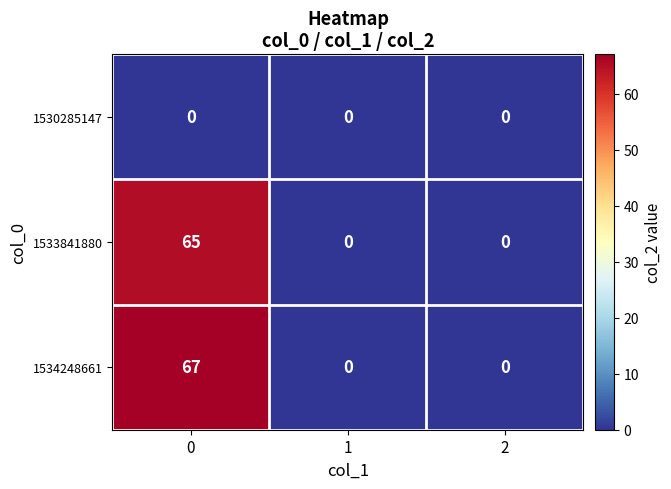

How many categories are shown in the chart?

3